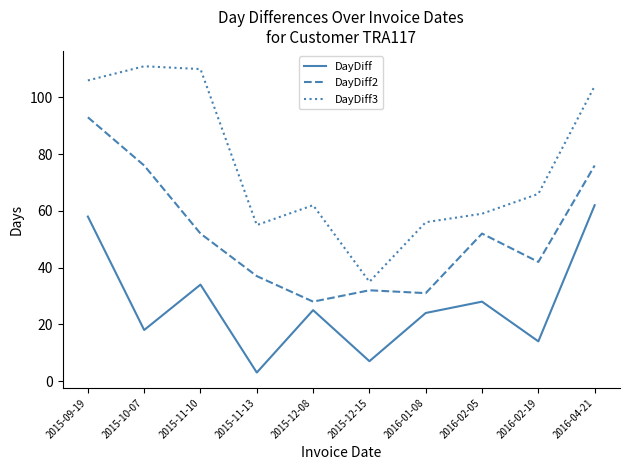

The value of DayDiff3 at 2015-09-19 is 184. True or false?

False